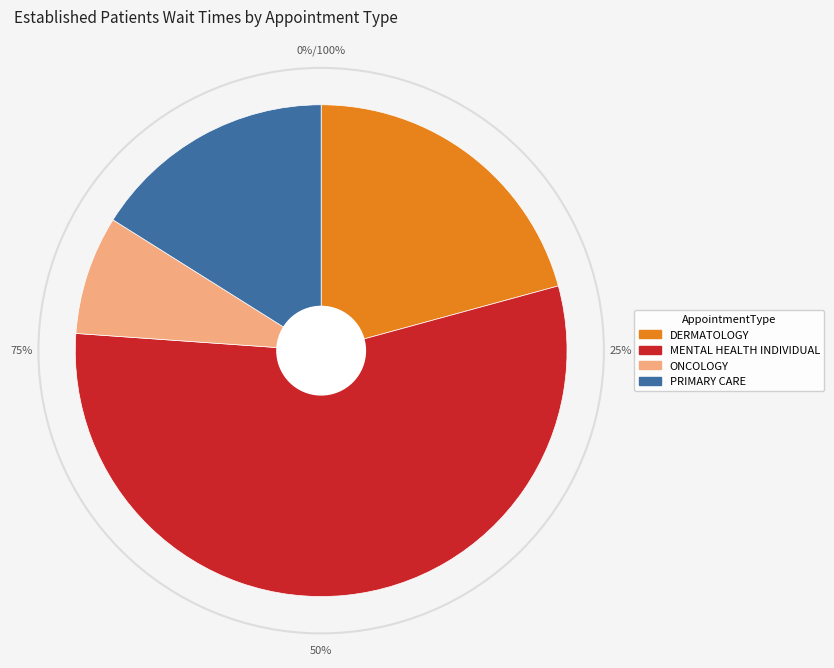

What percentage is NOT represented by ONCOLOGY?

92.2%